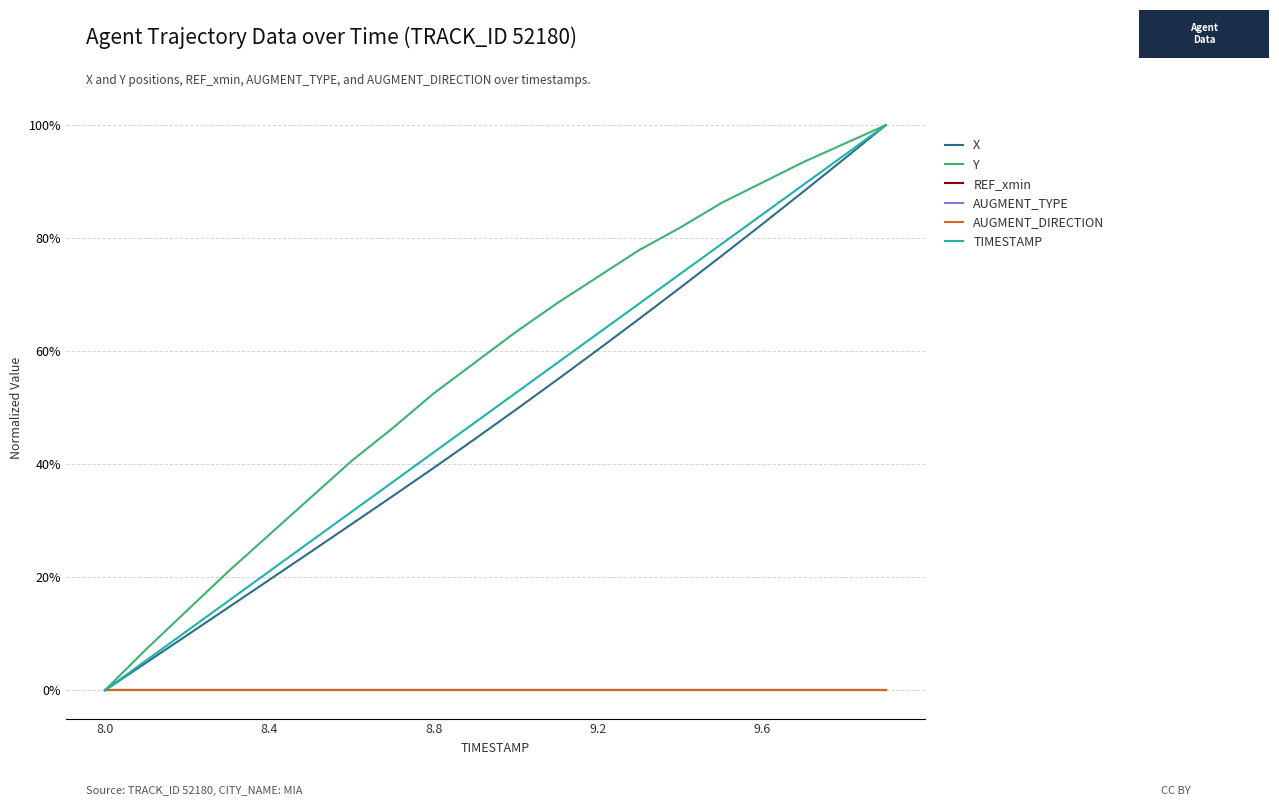

Reading left to right, what are all the values shown in this chart?

X: 0.0	0.0	0.1	0.1	0.2	0.2	0.3	0.3	0.4	0.4	0.5	0.5	0.6	0.7	0.7	0.8	0.8	0.9	0.9	1.0
Y: 0.0	0.1	0.1	0.2	0.3	0.3	0.4	0.5	0.5	0.6	0.6	0.7	0.7	0.8	0.8	0.9	0.9	0.9	1.0	1.0
REF_xmin: 0.0	0.0	0.0	0.0	0.0	0.0	0.0	0.0	0.0	0.0	0.0	0.0	0.0	0.0	0.0	0.0	0.0	0.0	0.0	0.0
AUGMENT_TYPE: 0.0	0.0	0.0	0.0	0.0	0.0	0.0	0.0	0.0	0.0	0.0	0.0	0.0	0.0	0.0	0.0	0.0	0.0	0.0	0.0
AUGMENT_DIRECTION: 0.0	0.0	0.0	0.0	0.0	0.0	0.0	0.0	0.0	0.0	0.0	0.0	0.0	0.0	0.0	0.0	0.0	0.0	0.0	0.0
TIMESTAMP: 0.0	0.1	0.1	0.2	0.2	0.3	0.3	0.4	0.4	0.5	0.5	0.6	0.6	0.7	0.7	0.8	0.8	0.9	0.9	1.0